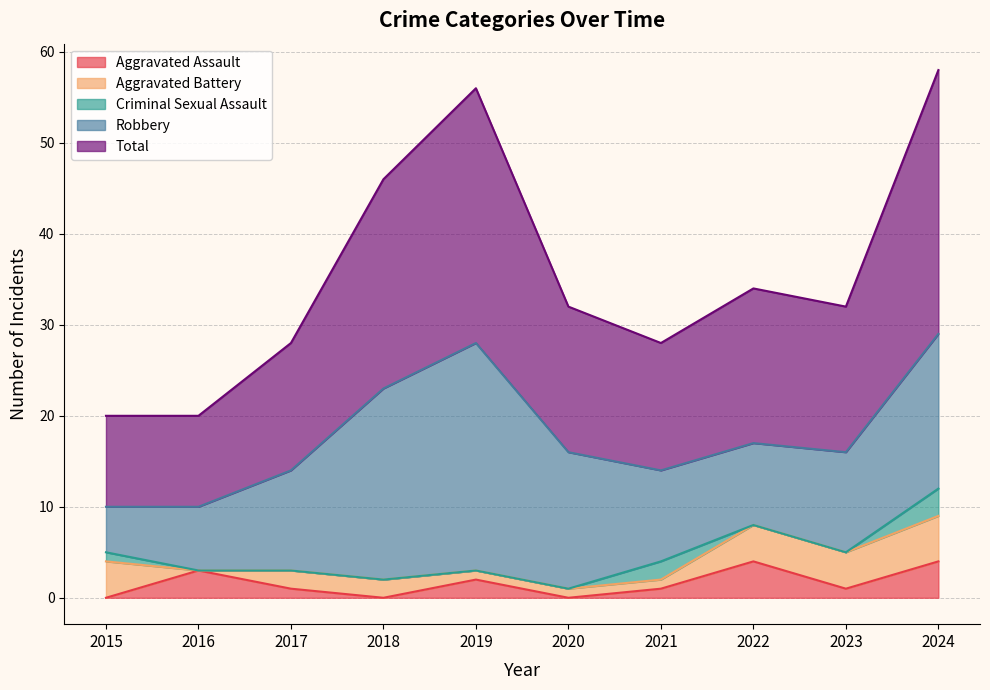

What is the sum of the Aggravated Battery values at 2021 and 2017?

3